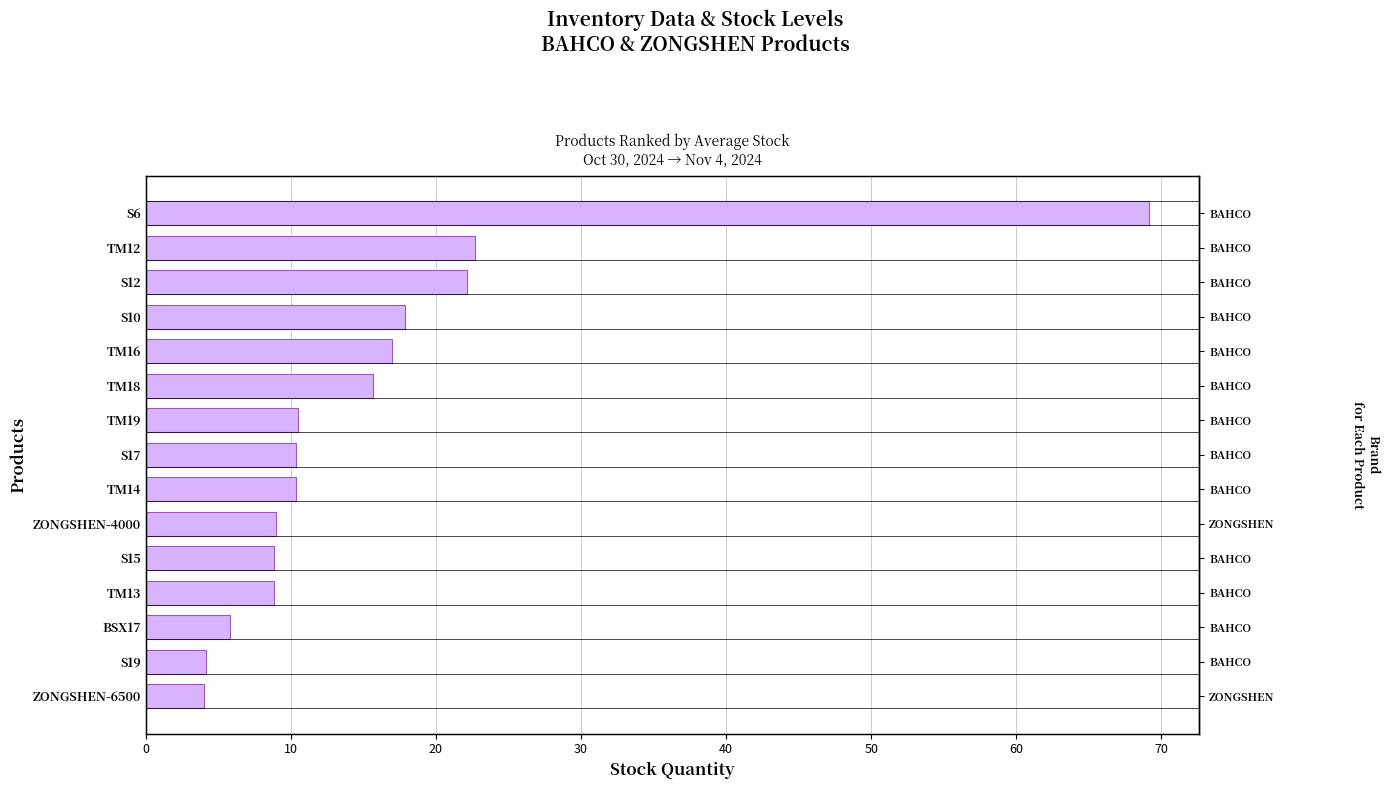

How many values are below 10?

6